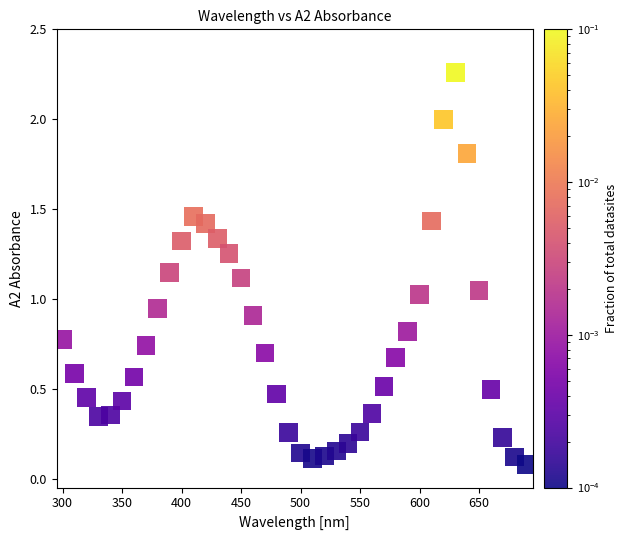

What is the range of Y values (max minus min)?

2.2